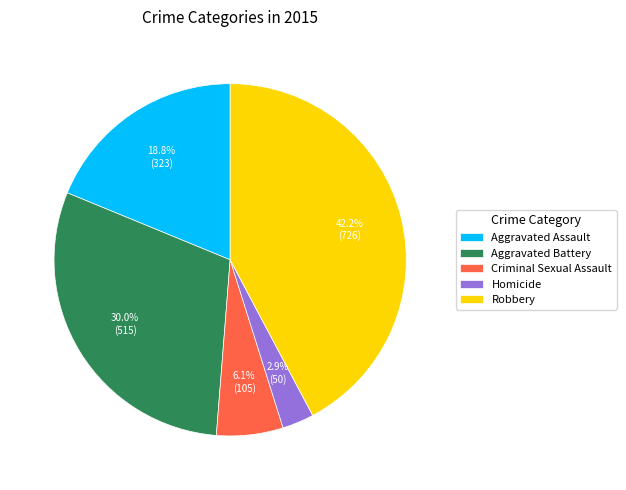

What is the largest slice in the pie chart?

Robbery